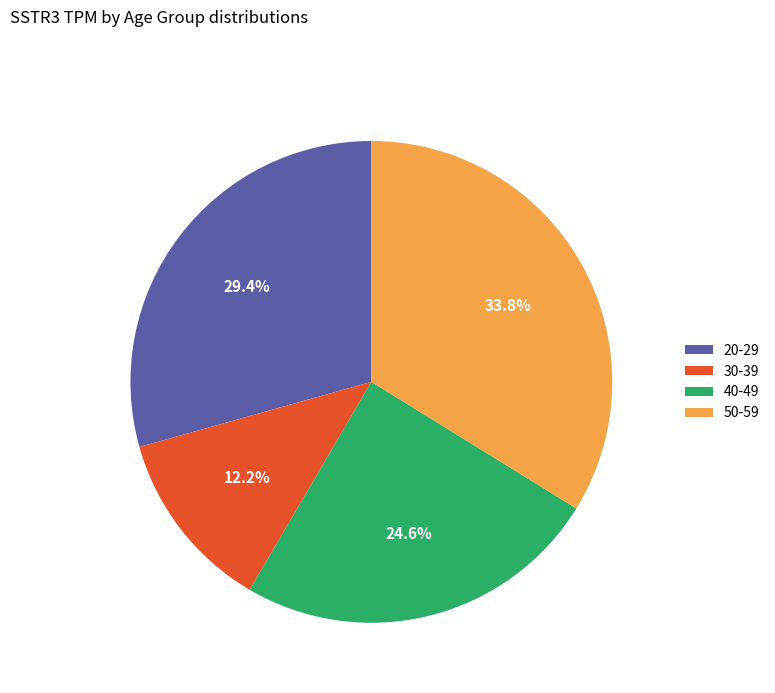

How many slices are in this pie chart?

4